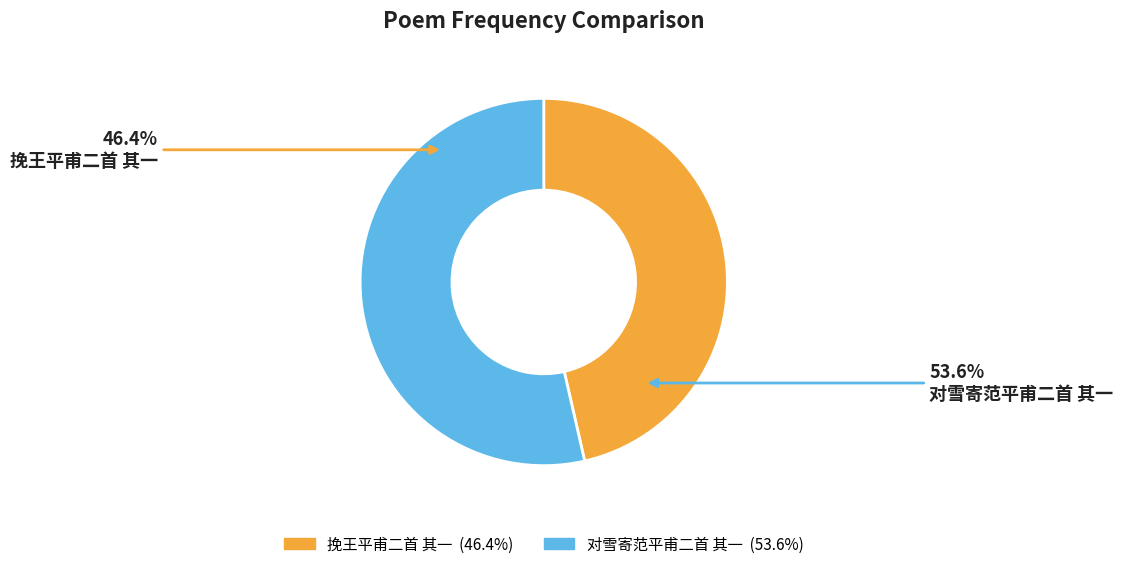

Which category has the smallest portion of the pie?

挽王平甫二首 其一